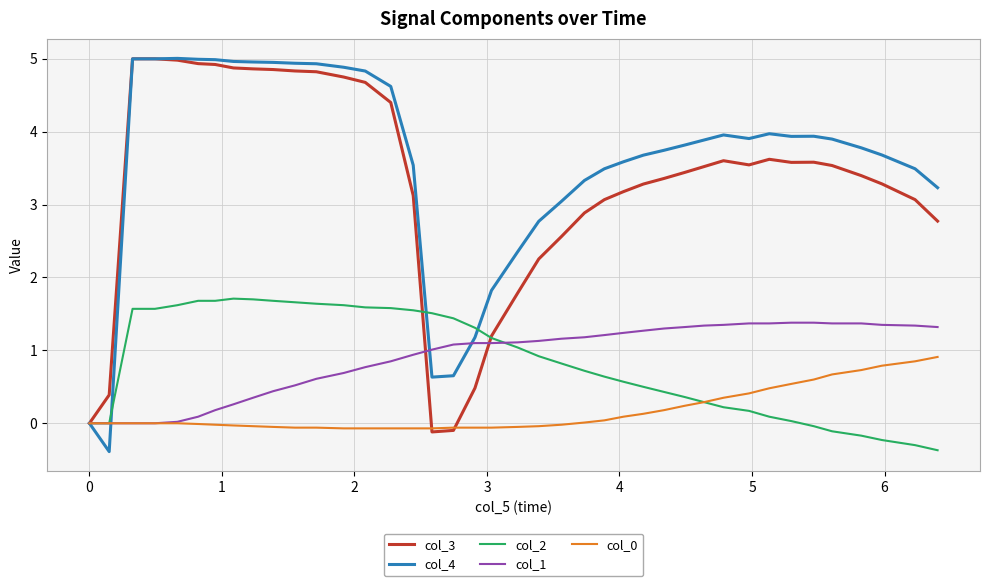

Which series has the widest spread of values?

col_4